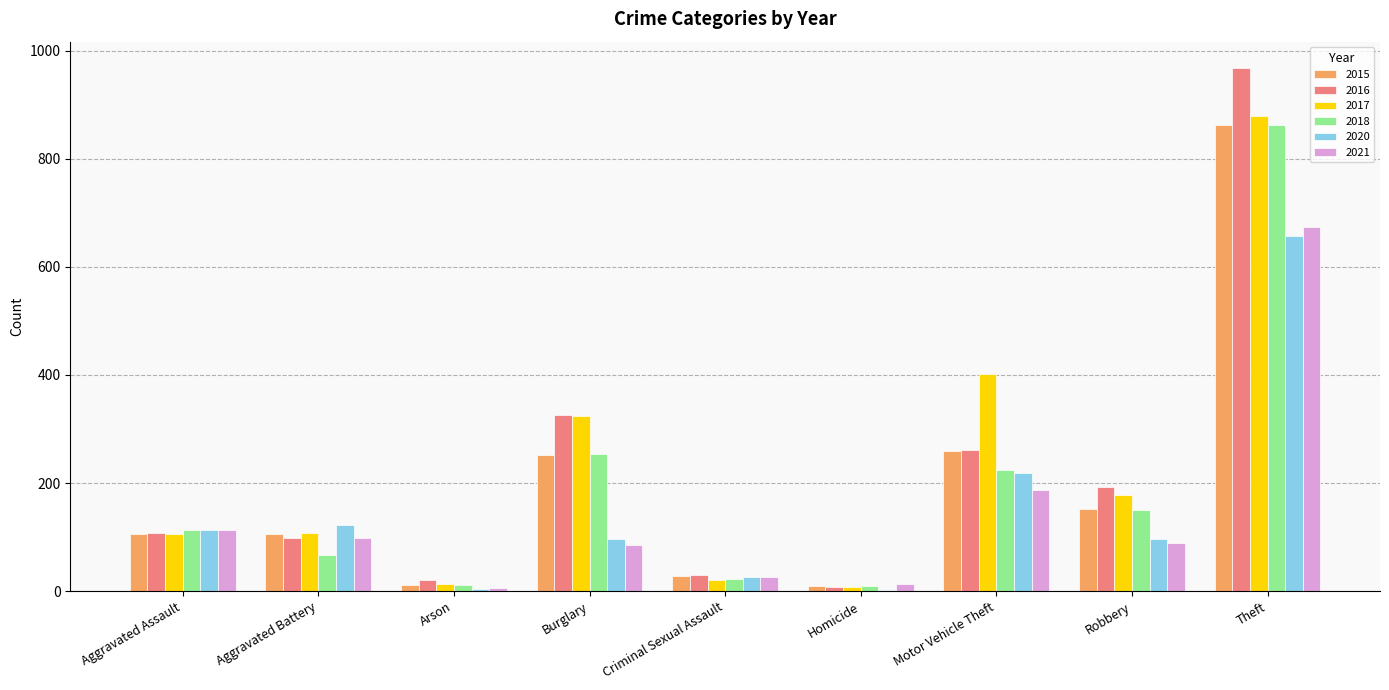

What is the sum of all 2017 values?

2038